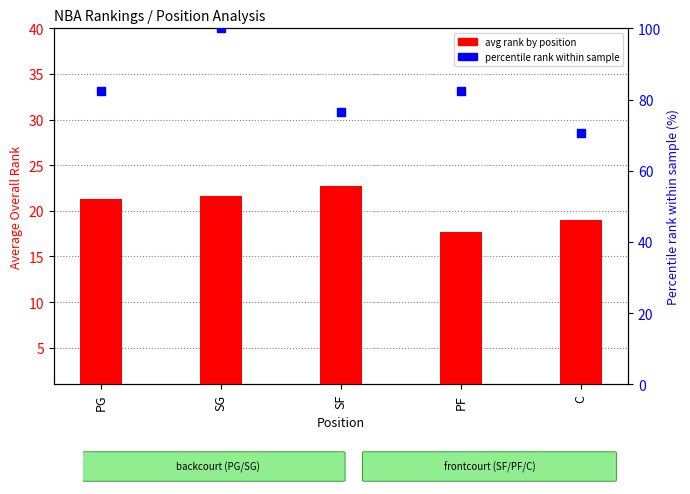

Is the value of avg rank by position at PF greater than the value of percentile rank within positions at SG?

No